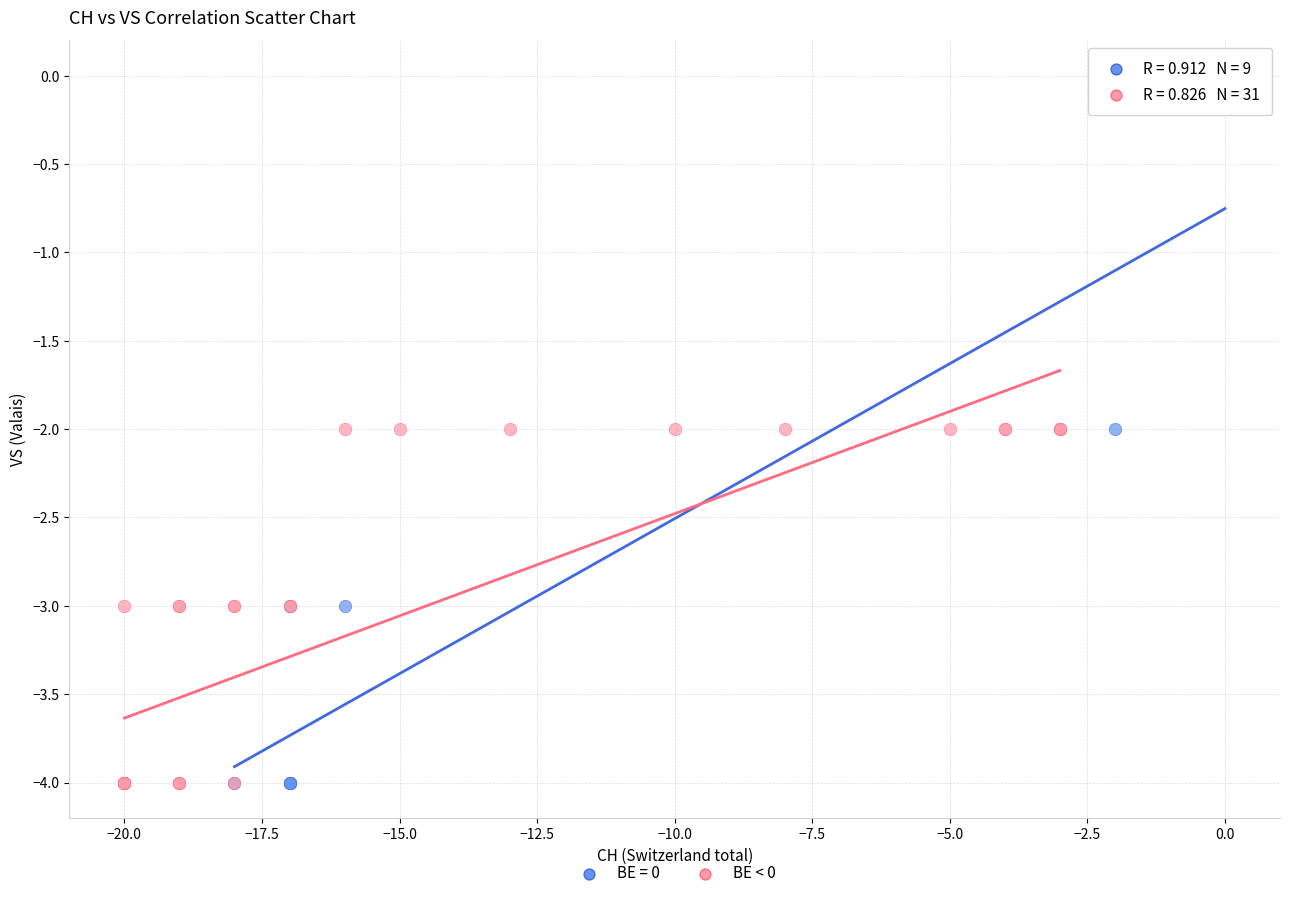

Which series has the largest Y range (max minus min)?

BE = 0